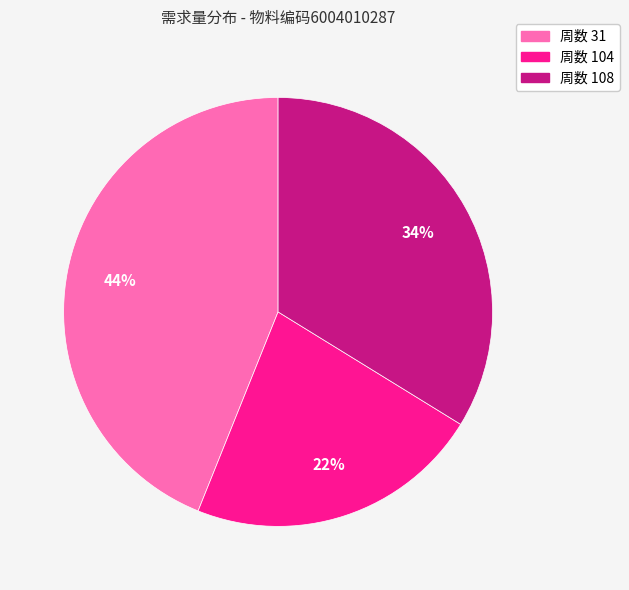

To the nearest percent, what is the average slice percentage?

33%